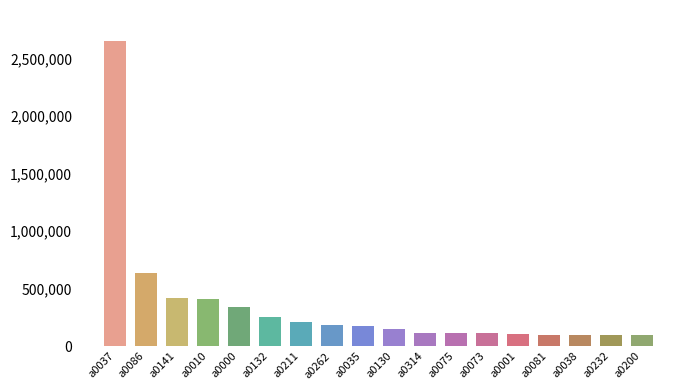

Which label corresponds to the largest value in the chart?

a0037